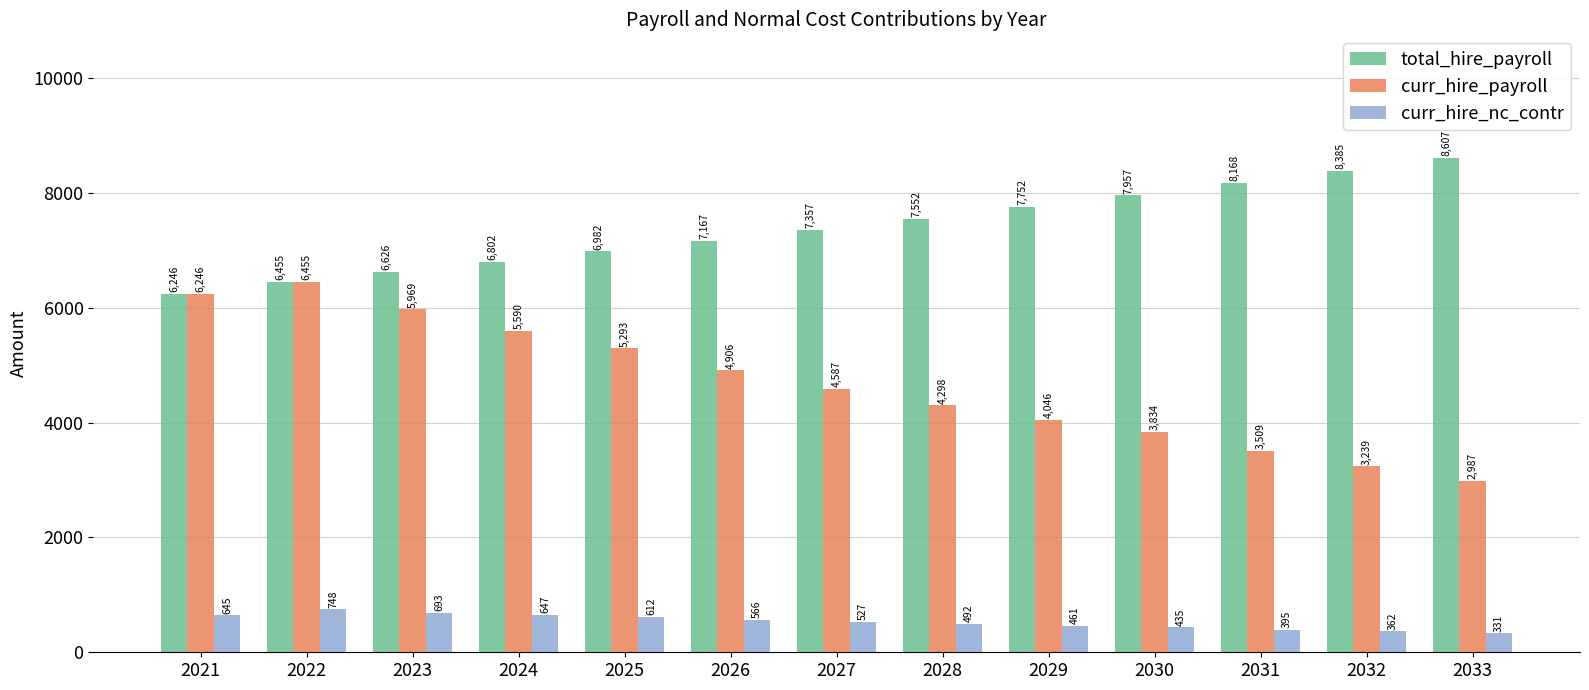

What is the spread (max minus min) of values at 2030?

7522.3